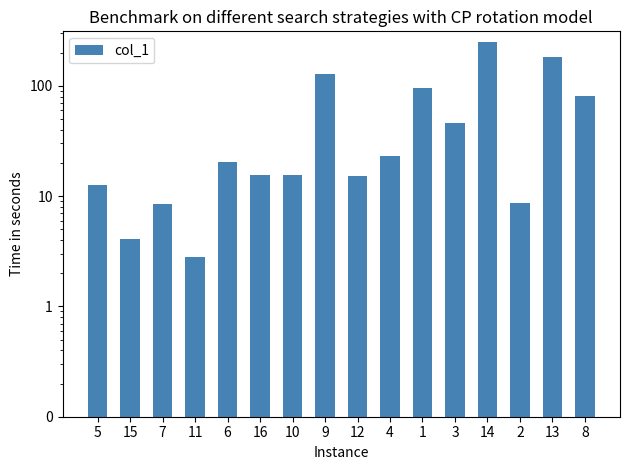

Reading right to left, transcribe all the data shown in this chart.

8=80.5	13=184.0	2=8.6	14=249.2	3=46.4	1=96.4	4=23.1	12=15.3	9=127.4	10=15.7	16=15.4	6=20.4	11=2.8	7=8.5	15=4.1	5=12.6